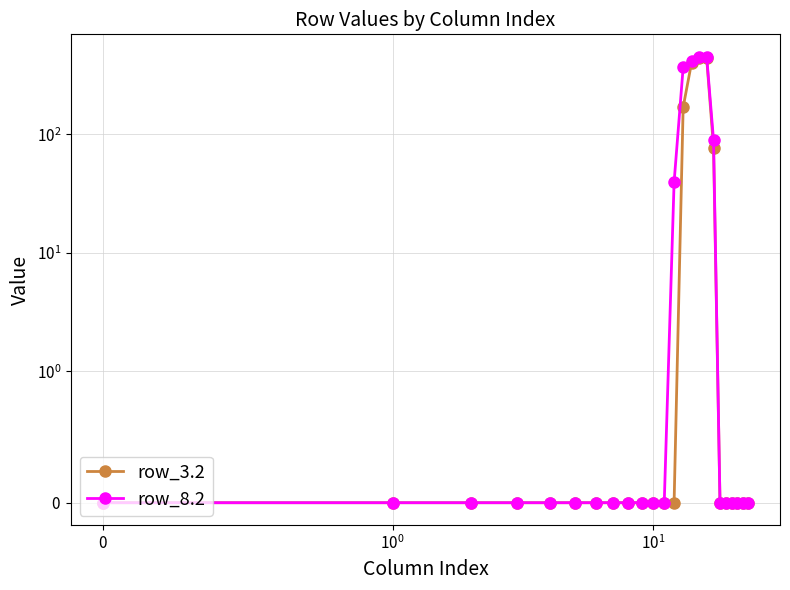

What is the highest value of the row_3.2 series?

441.6